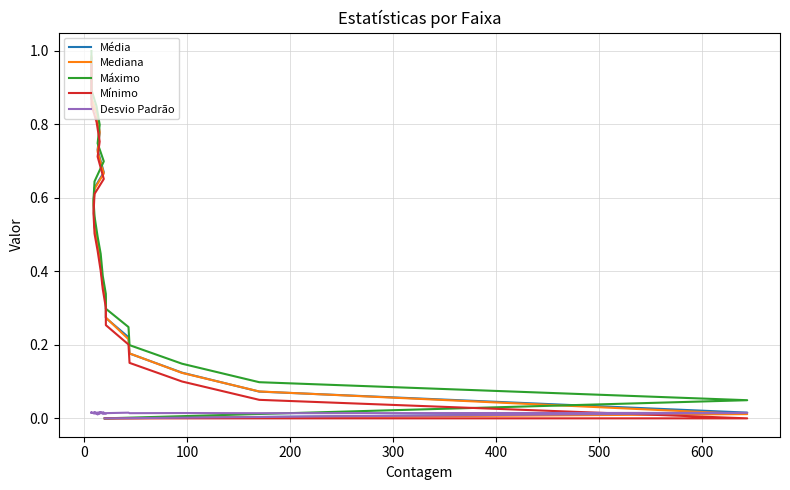

At how many categories does at least one series exceed 0?

20